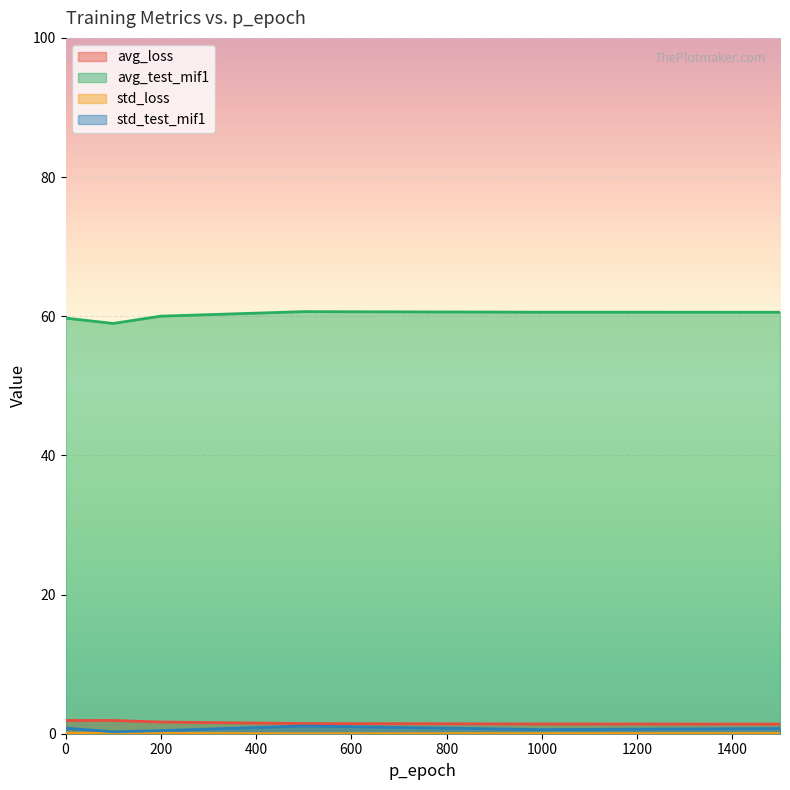

What is the total value across all series at 1000?

62.6